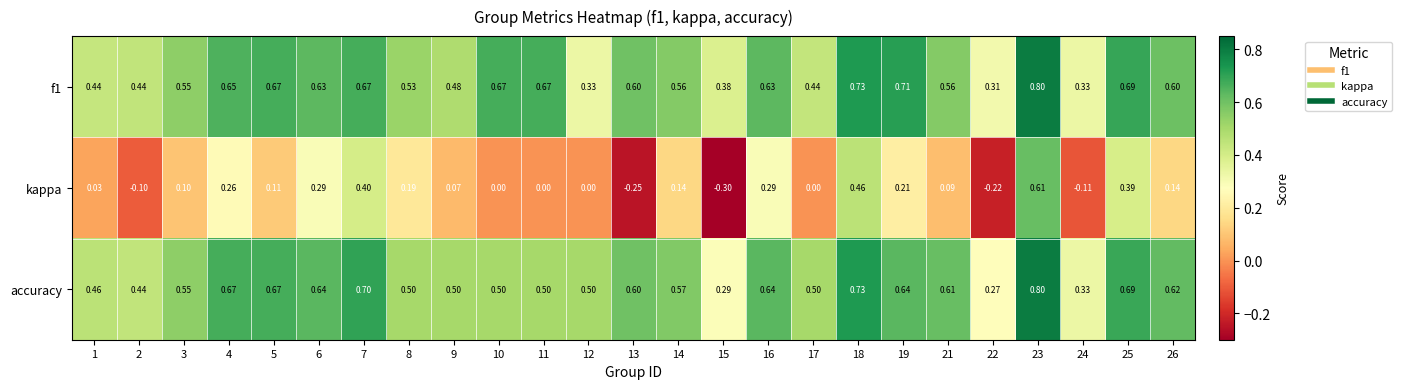

Which series changed the most between 8 and 18?

kappa